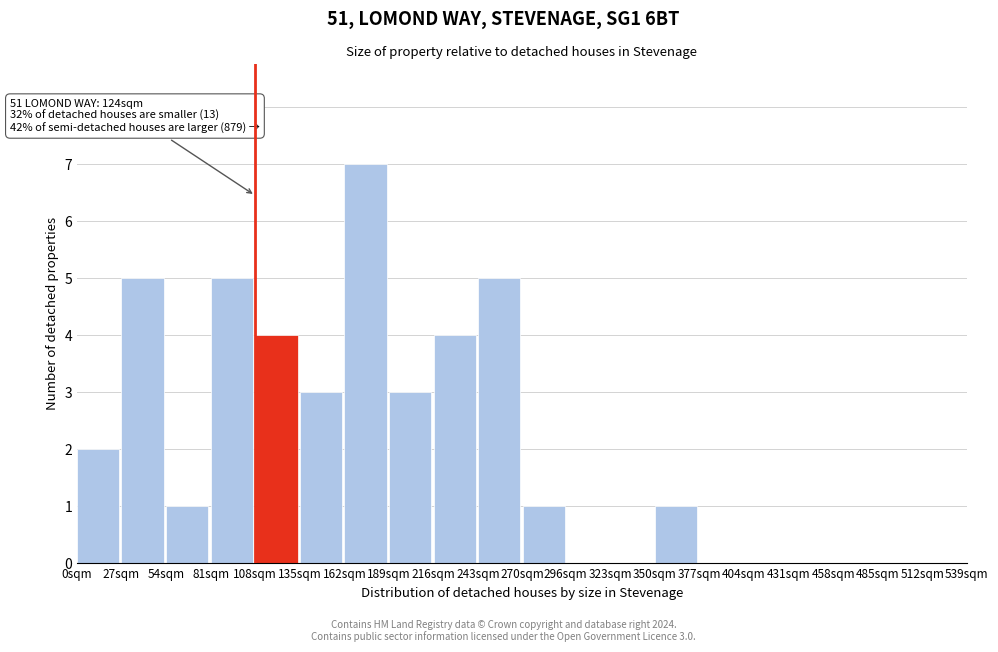

Reading left to right, what are all the values shown in this chart?

0sqm=2	27sqm=5	54sqm=1	81sqm=5	108sqm=4	135sqm=3	162sqm=7	189sqm=3	216sqm=4	243sqm=5	270sqm=1	296sqm=0	323sqm=0	350sqm=1	377sqm=0	404sqm=0	431sqm=0	458sqm=0	485sqm=0	512sqm=0